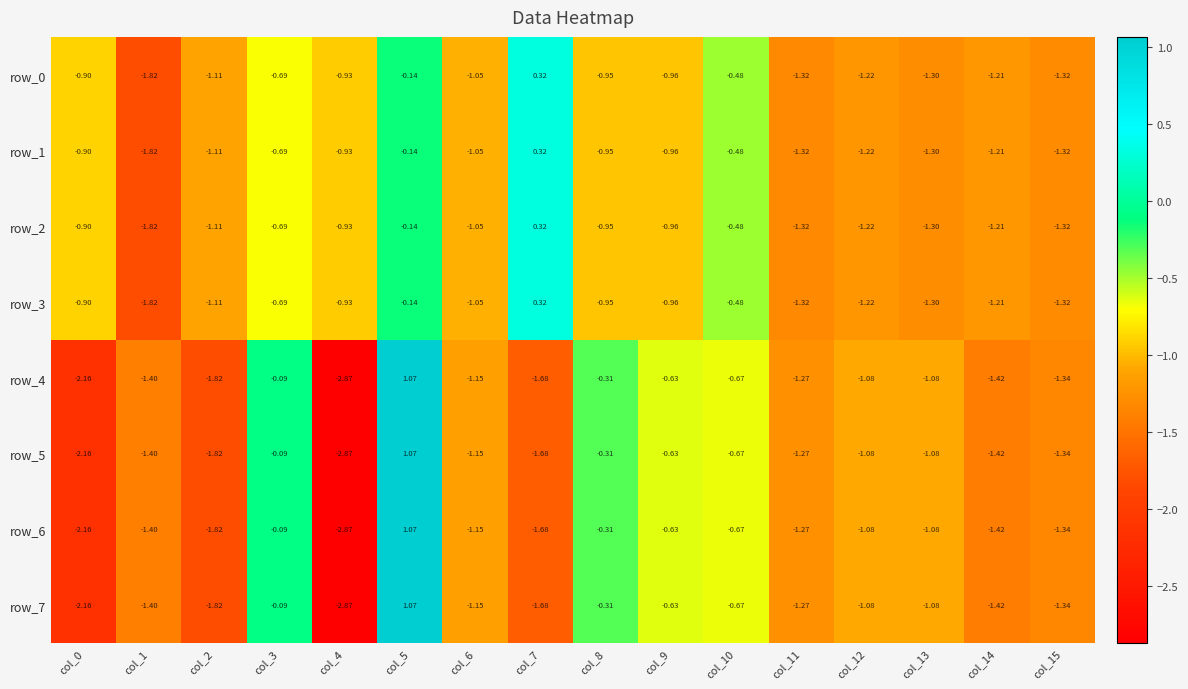

Is the value of row_1 at col_5 greater than the value of row_4 at col_9?

Yes